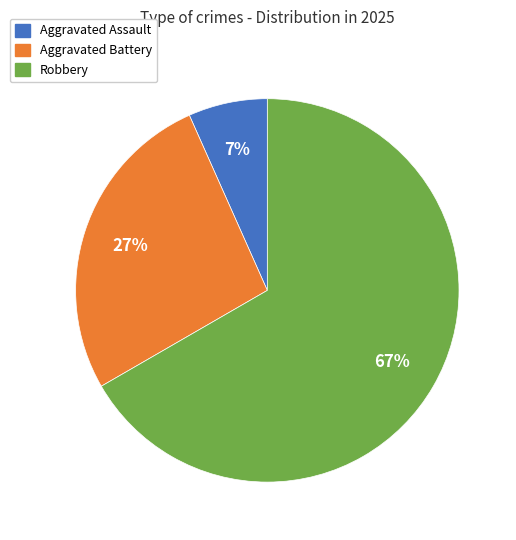

Is there any slice that represents more than half of the pie?

Yes